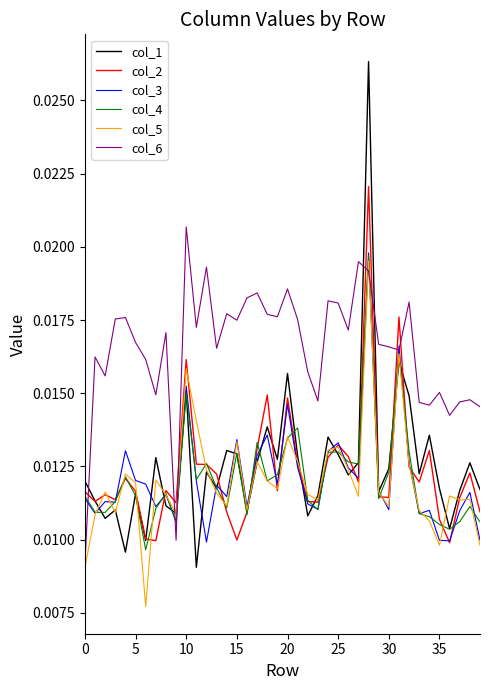

What are all the series names shown in the legend?

col_1, col_2, col_3, col_4, col_5, col_6